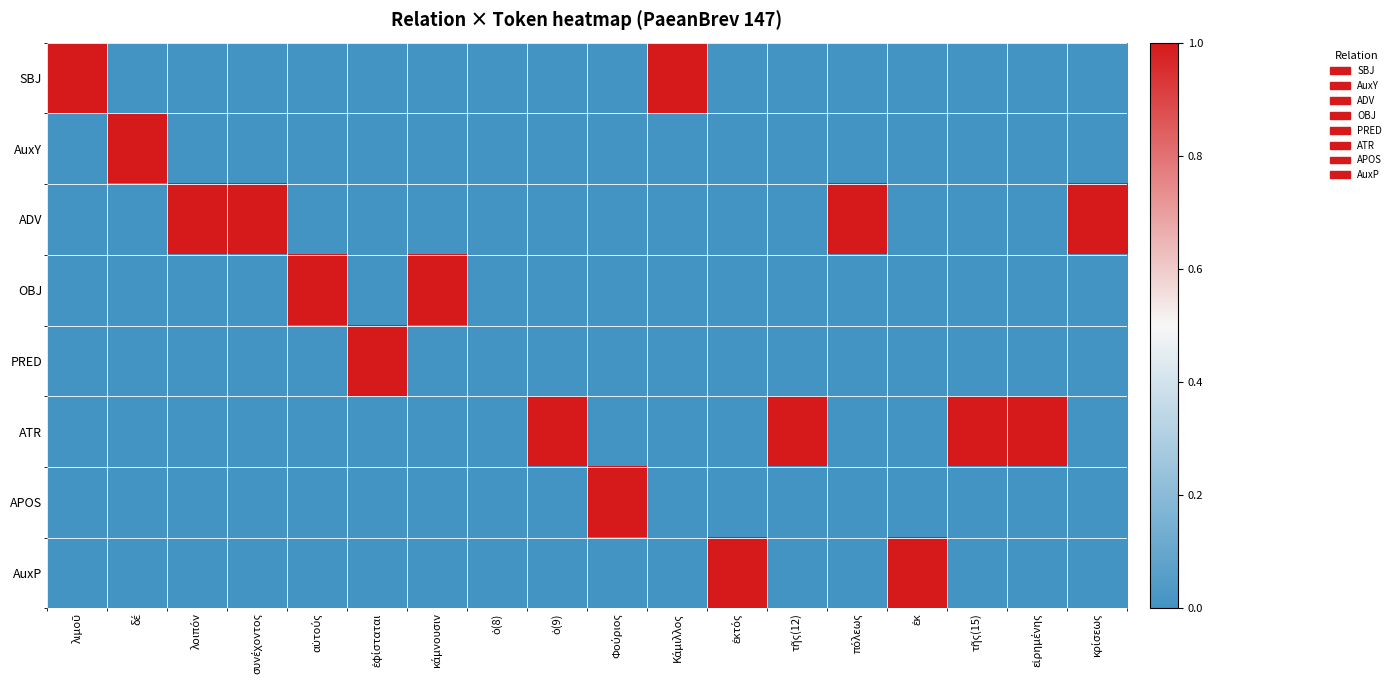

Which series has the largest range (max minus min)?

SBJ